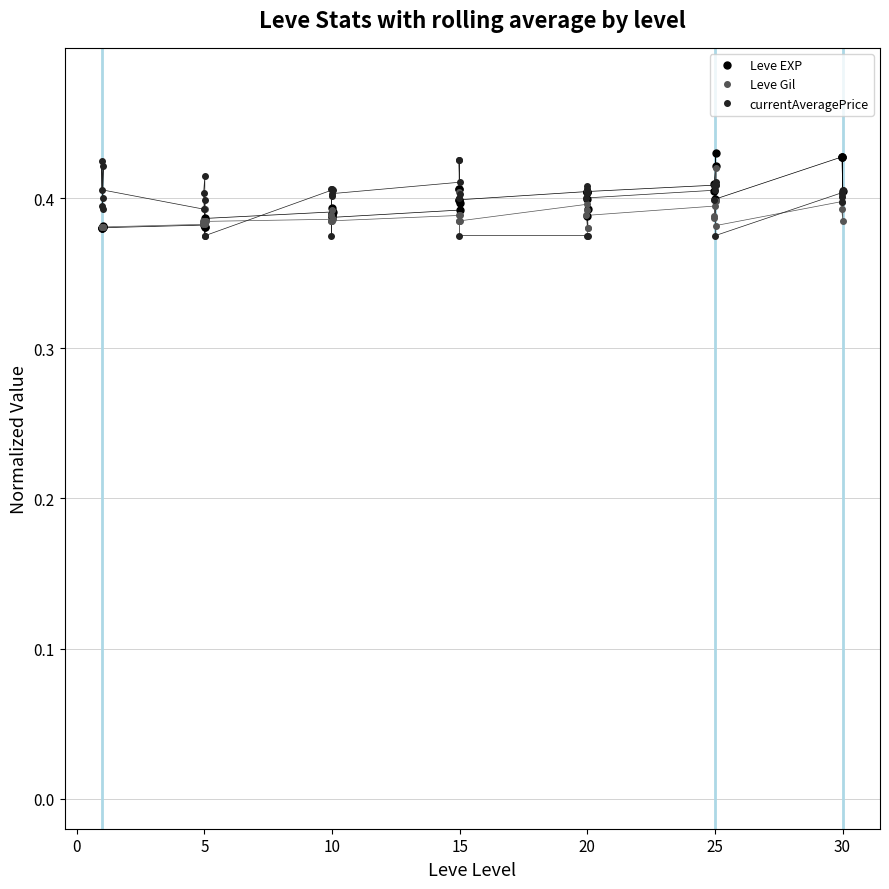

Where is the first local minimum for Leve EXP?

15